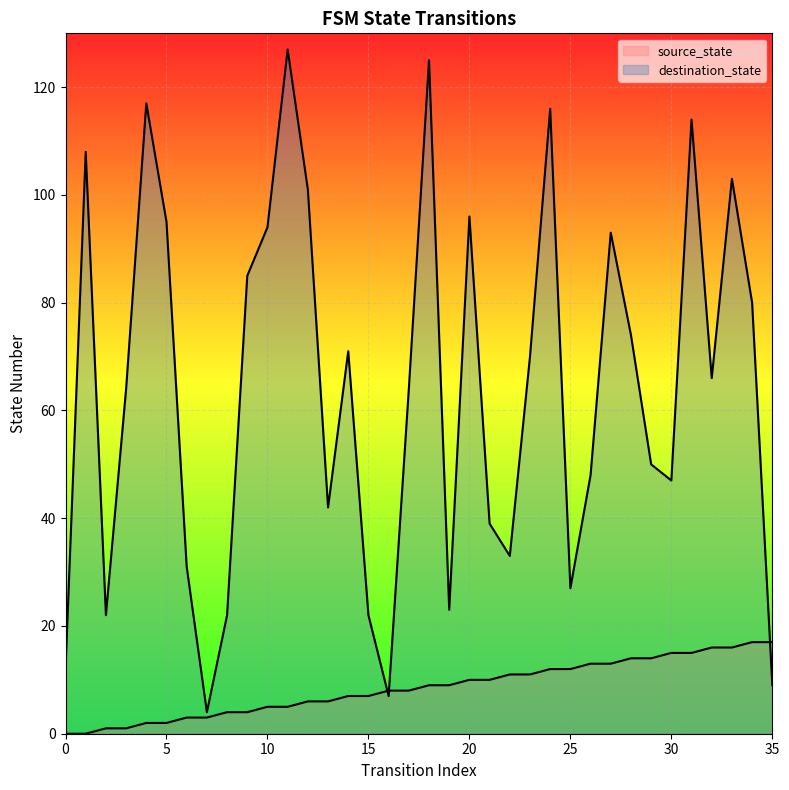

Which category has the lowest value in the destination_state series?

7